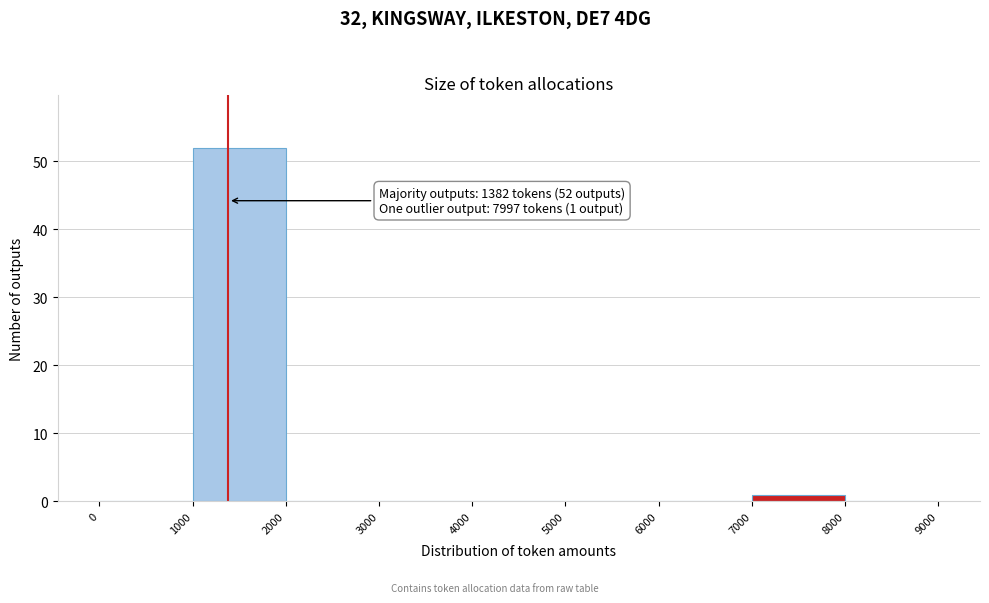

Which range on the x-axis has the tallest bar?

1000 to 2000